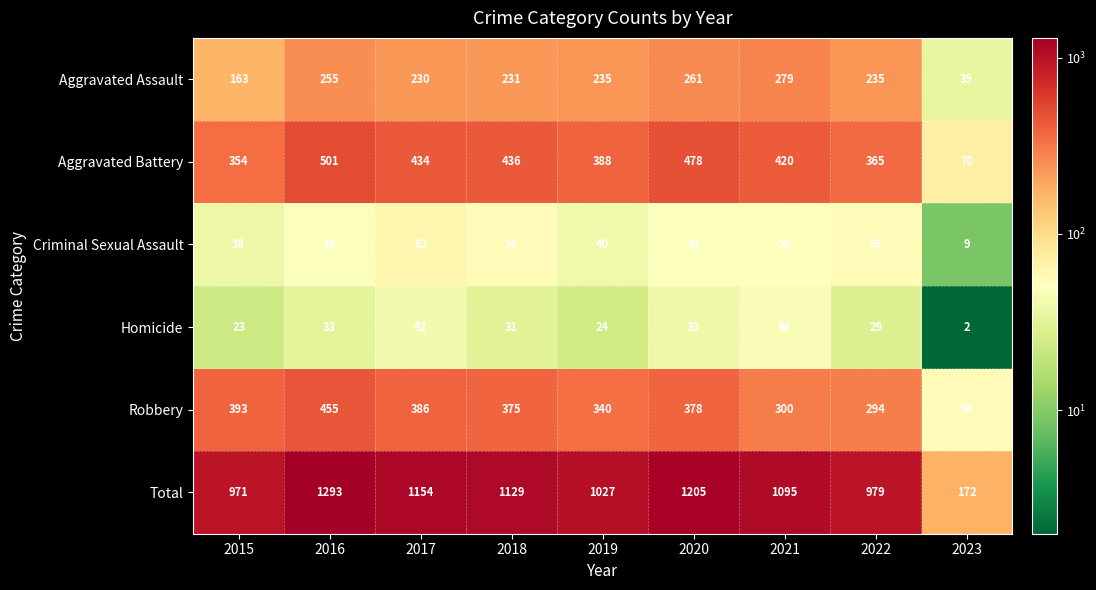

What is the spread (max minus min) of values at 2022?

950